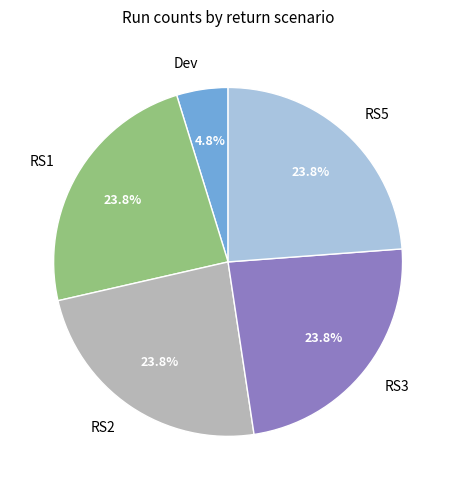

How much of the chart is everything except RS2?

76.2%